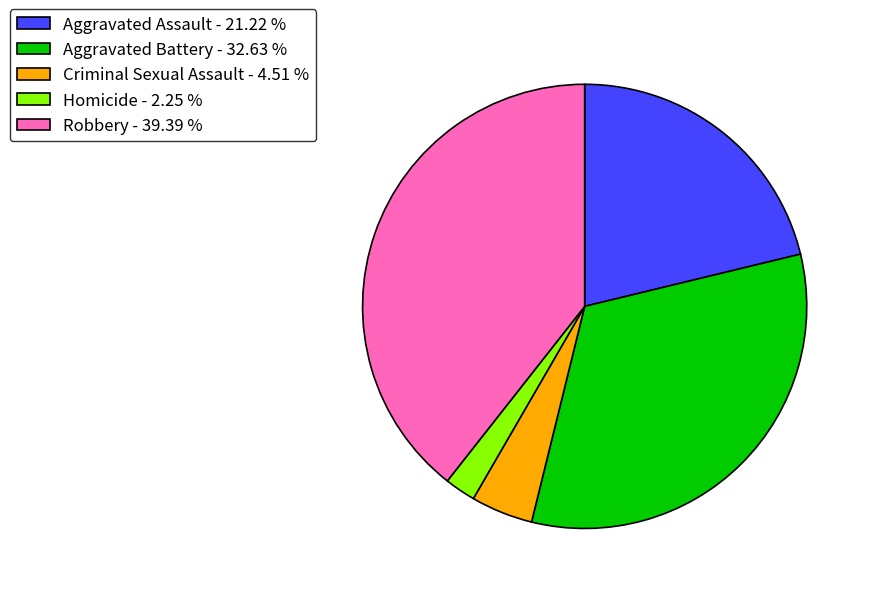

Between Aggravated Assault - 21.22 % and Aggravated Battery - 32.63 %, which is larger?

Aggravated Battery - 32.63 %